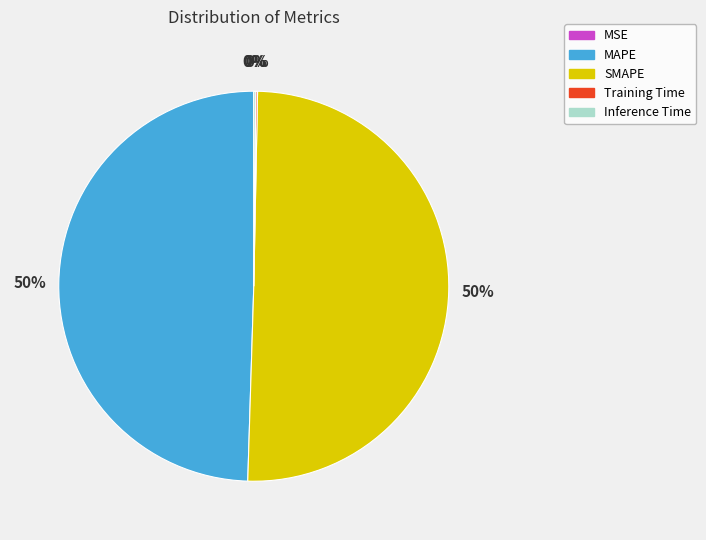

True or false: MAPE accounts for 50% of the total.

True